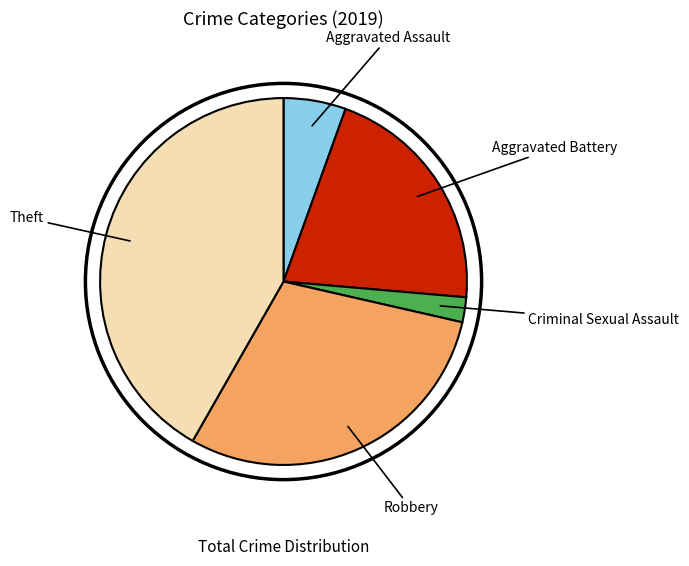

Does any single category account for the majority?

No